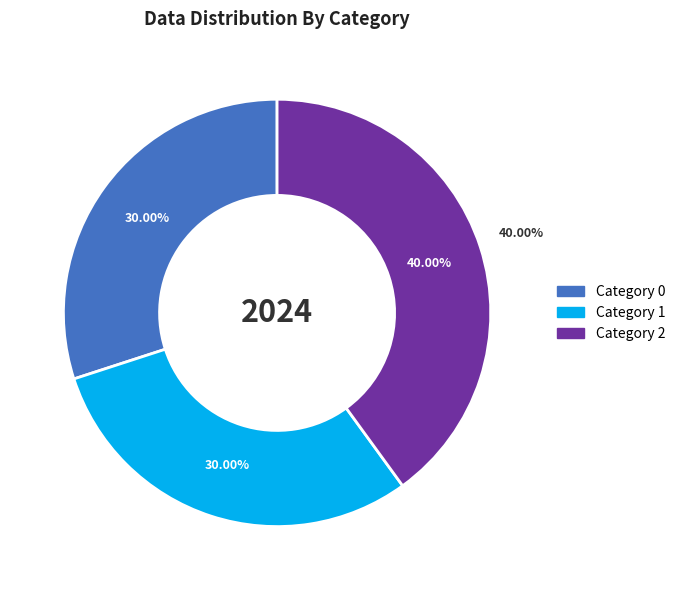

Which slice is the smallest?

Category 1